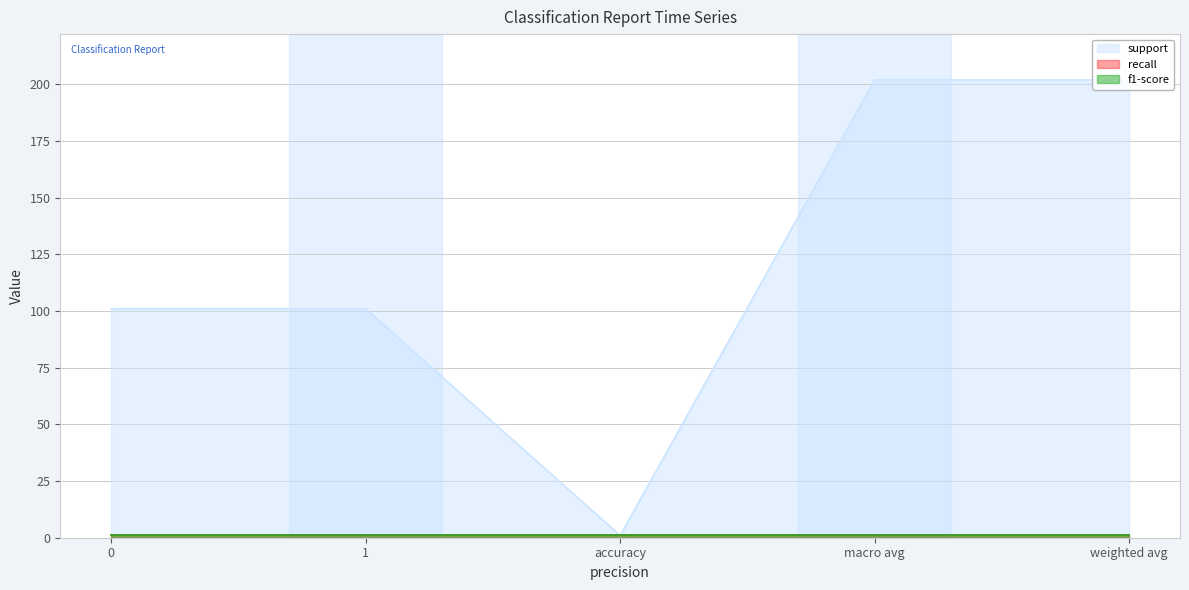

In support, how many points are lower than both neighbors (excluding endpoints)?

1